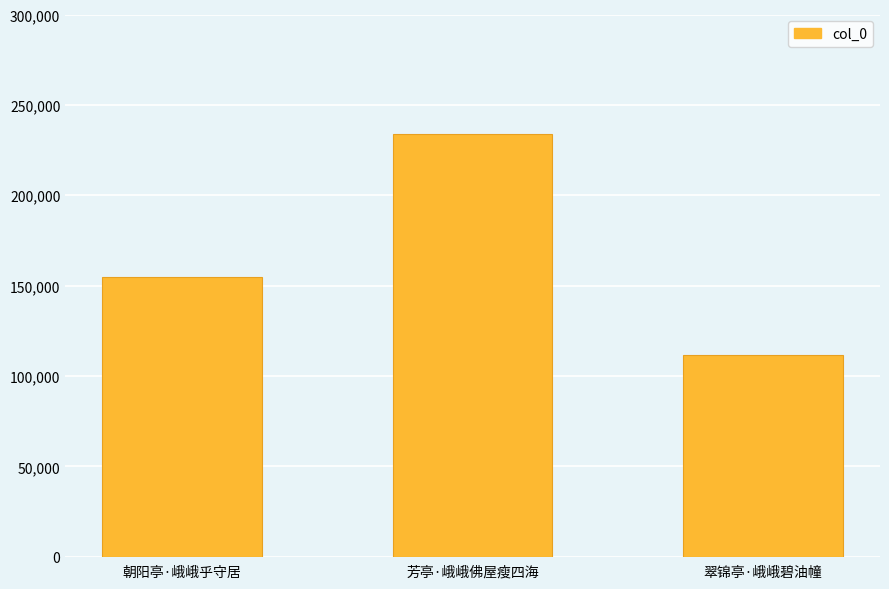

At which category does the chart reach its peak across all series?

芳亭·峨峨佛屋瘦四海